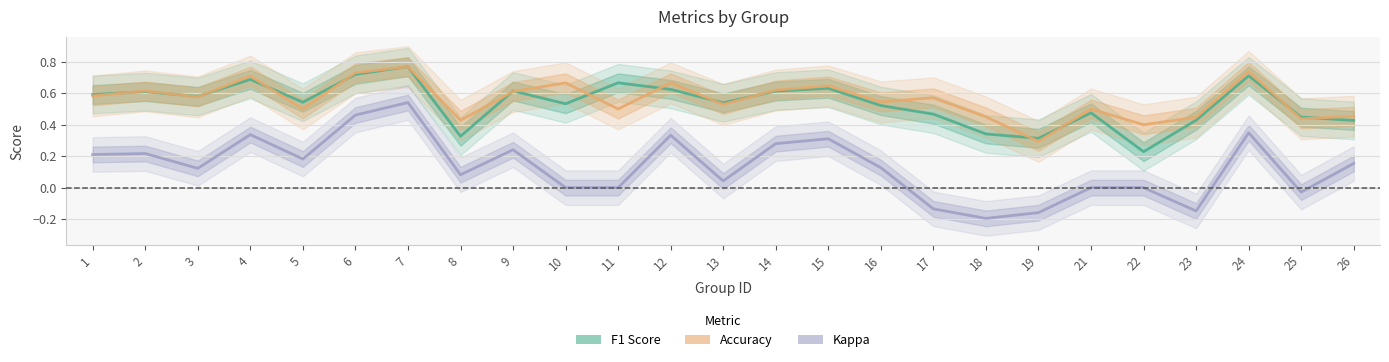

Which has a higher value, 12 or 19?

12